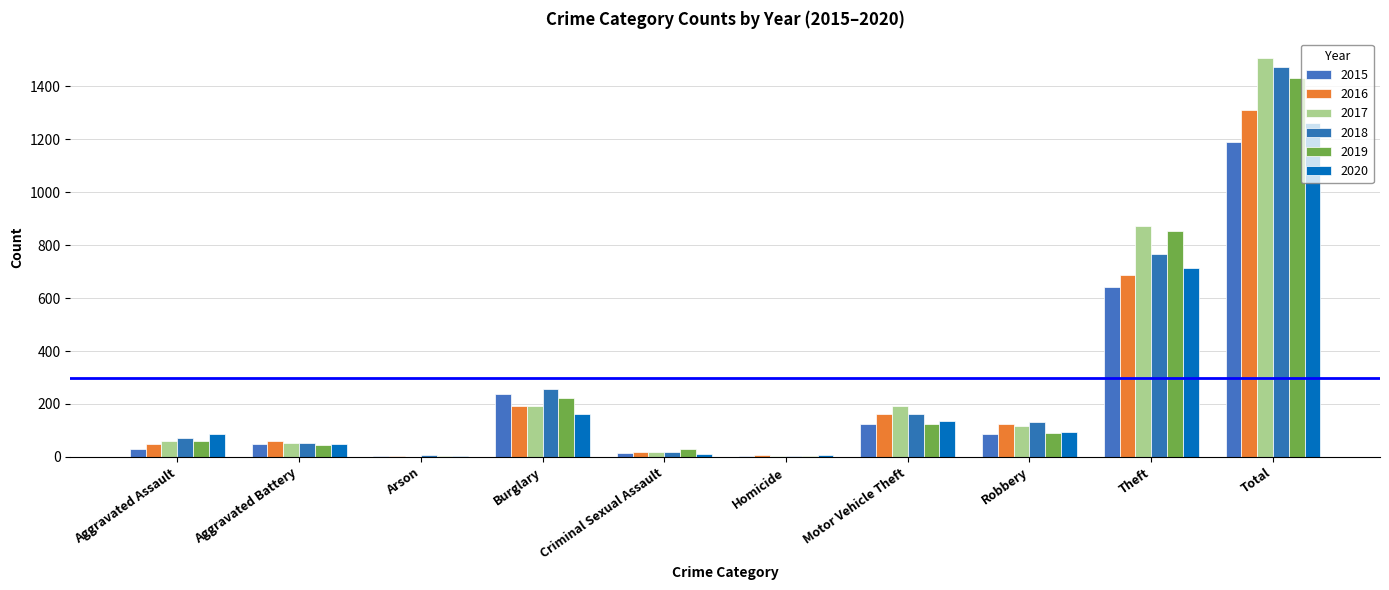

Does the chart contain stacked bars?

No